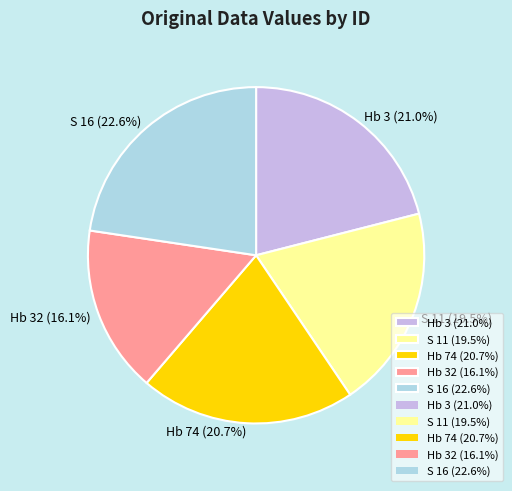

How many segments does this pie chart have?

5